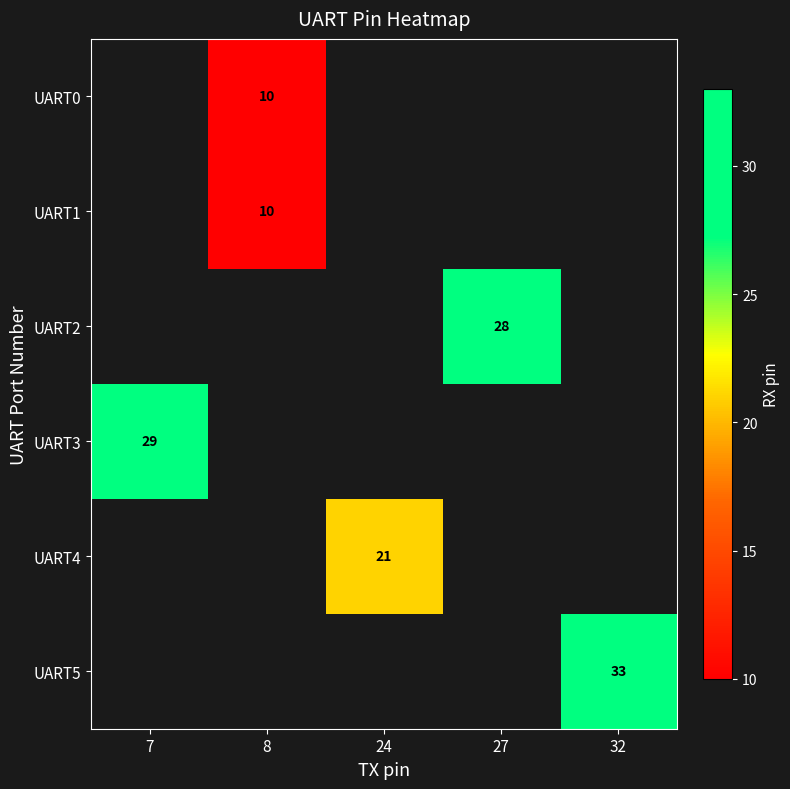

True or false: UART0 has a value of 10 at 8.

True